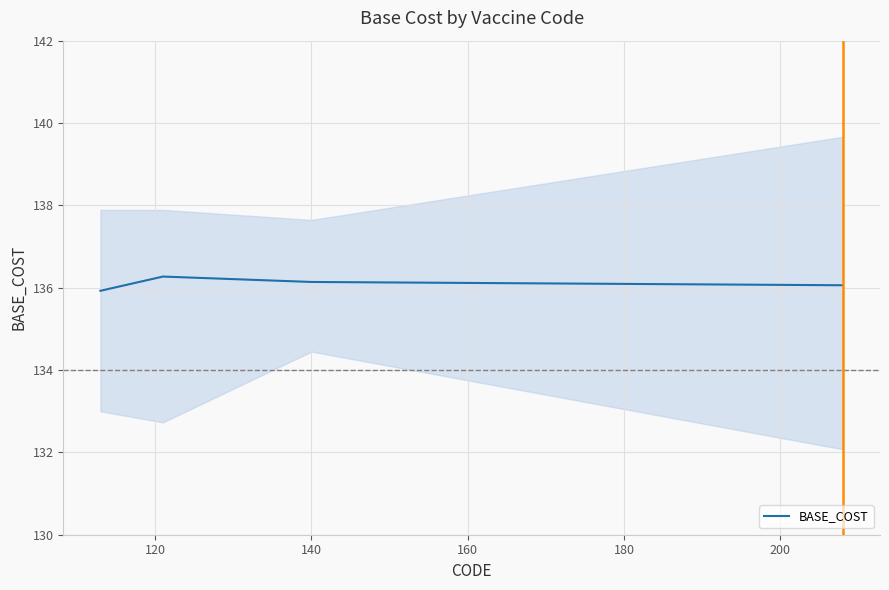

True or false: BASE_COST has more than 2 interior local peaks.

False